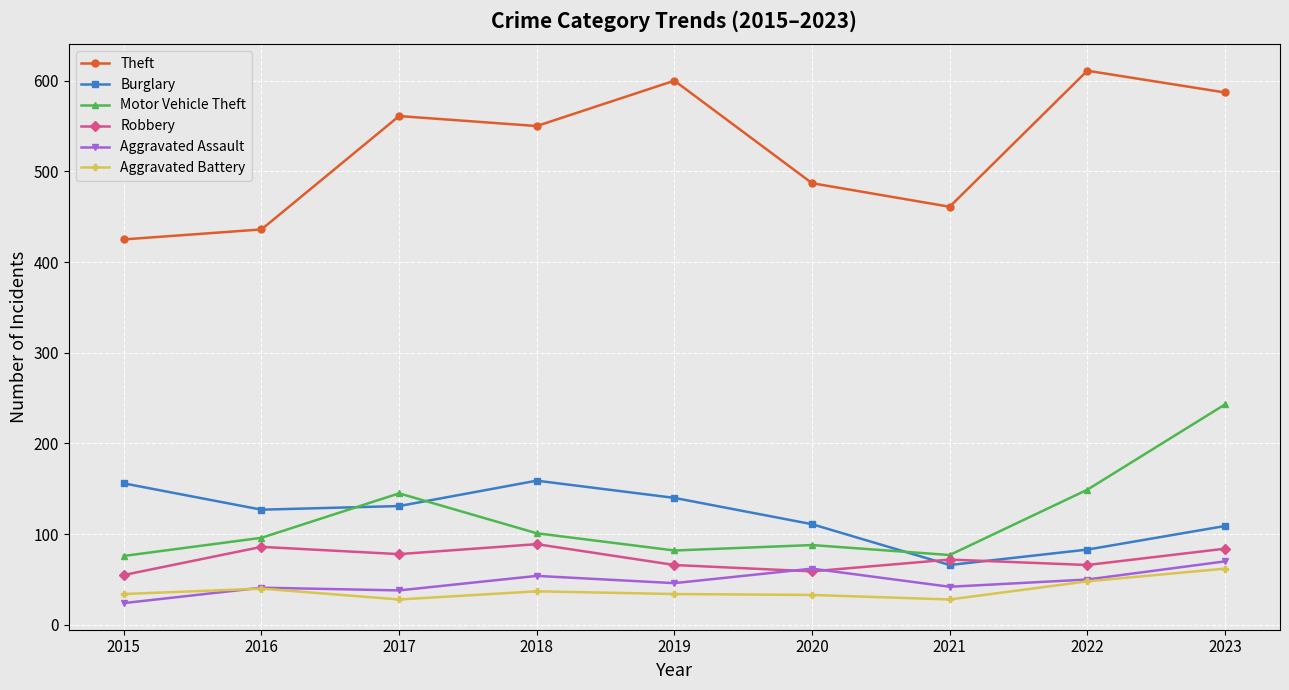

Which series has the widest spread of values?

Theft